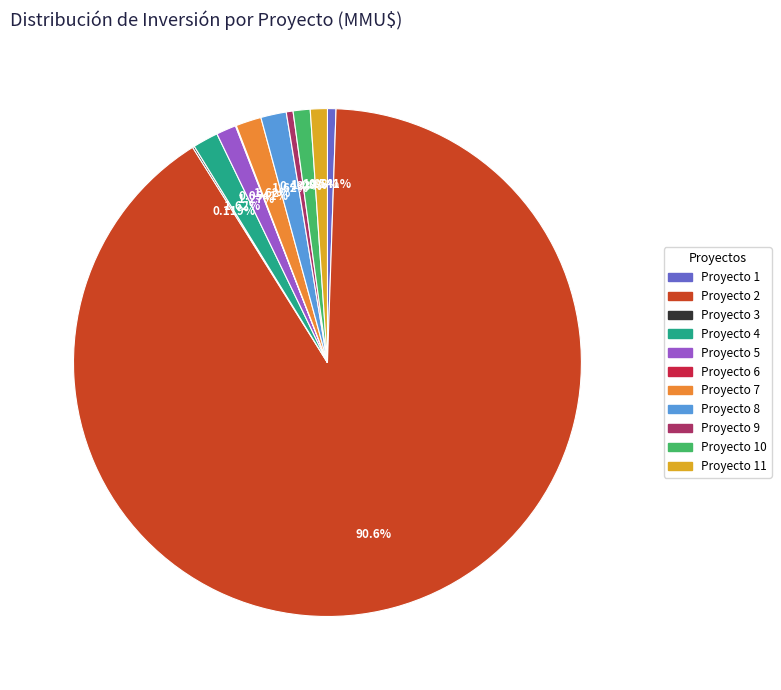

Is there a majority slice in this chart?

Yes